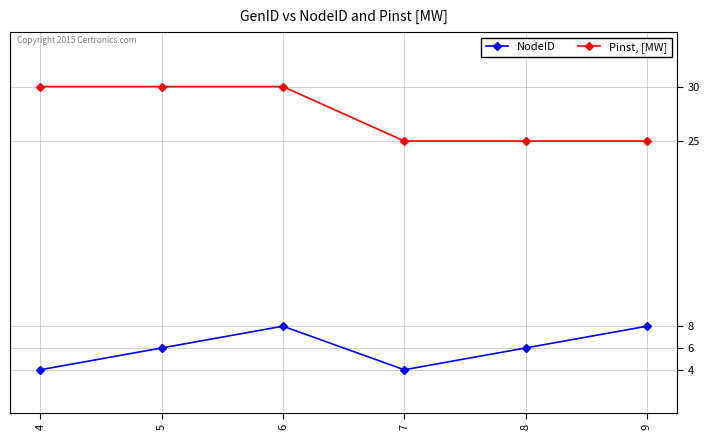

What is the maximum value shown in the chart?

30